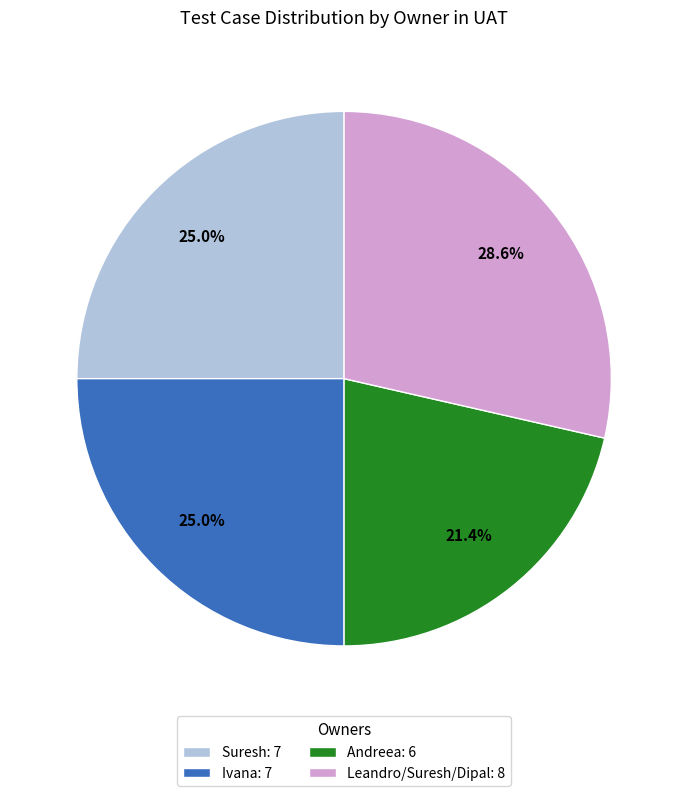

How many segments does this pie chart have?

4